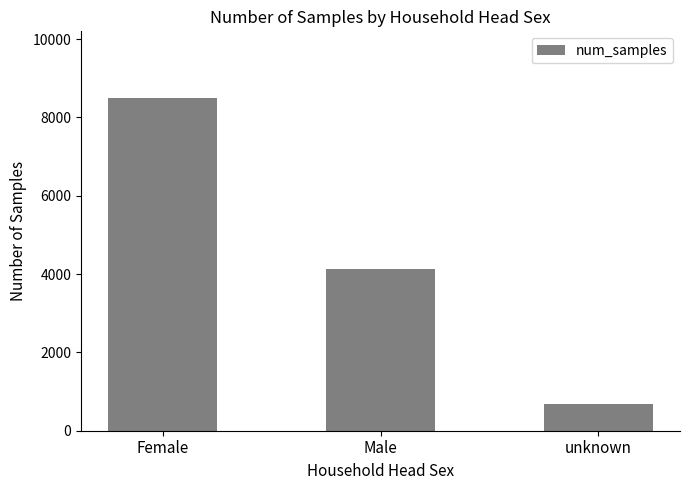

What is the label of the 1st bar from the left?

Female